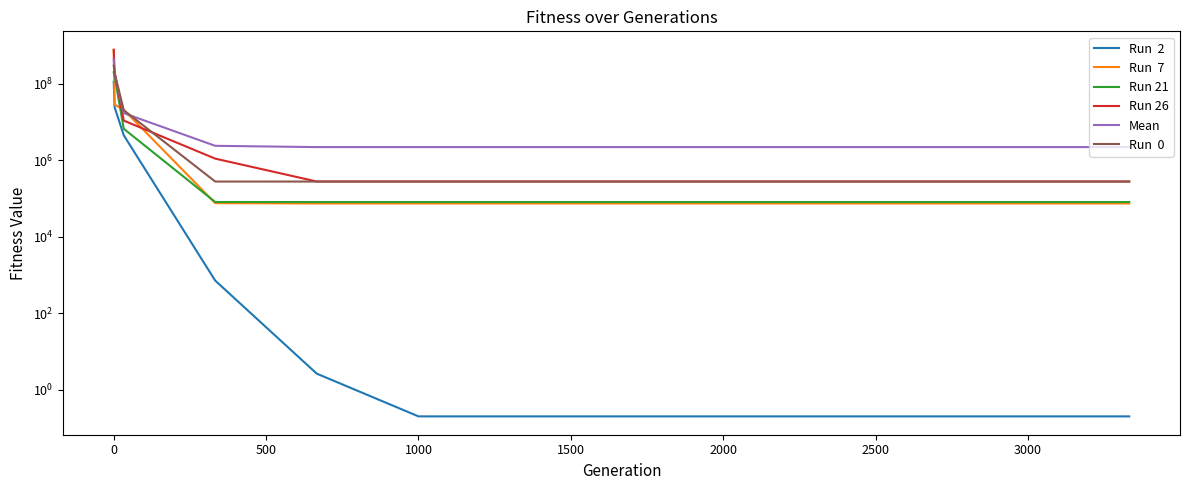

At 1500, list the series in order from largest to smallest.

Mean, Run 26, Run  0, Run 21, Run  7, Run  2